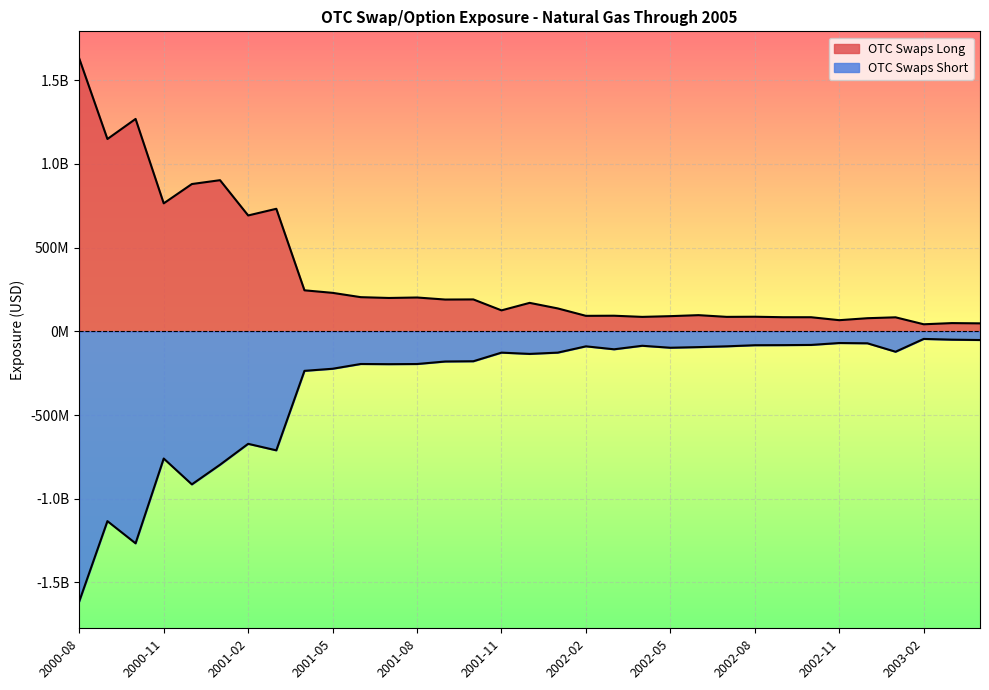

Is the value of OTC Swaps Short at 2001-02 greater than the value of OTC Swaps Long at 2003-02?

No